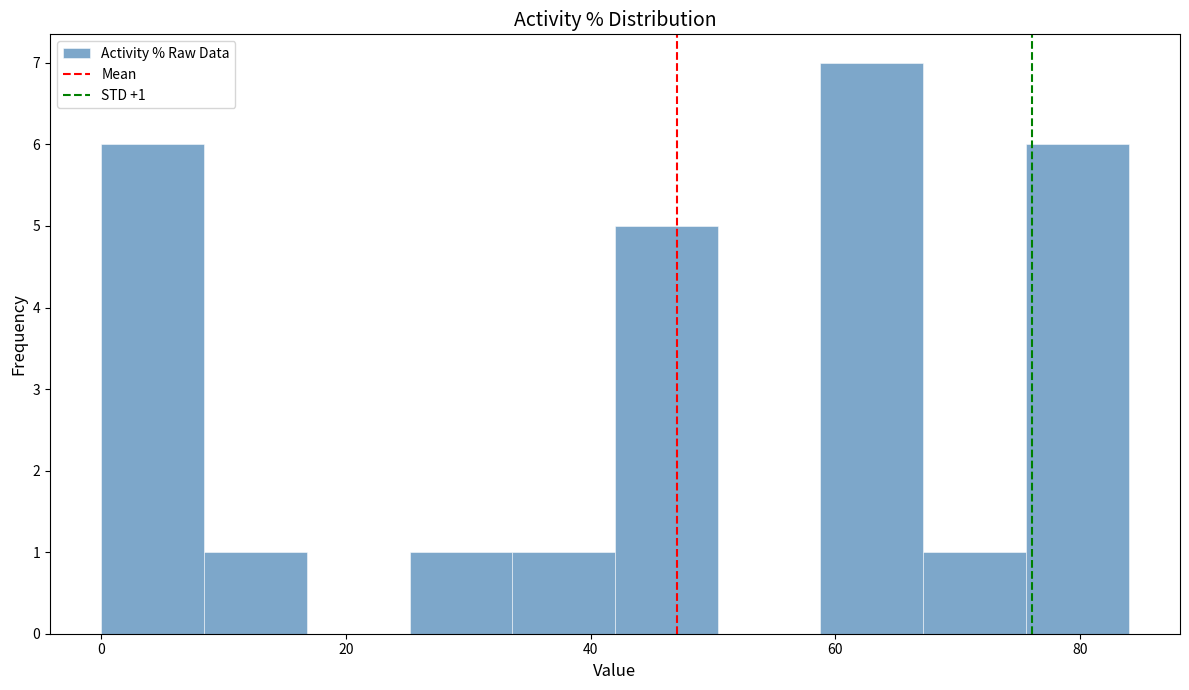

Which range on the x-axis has the tallest bar?

58.8 to 67.2